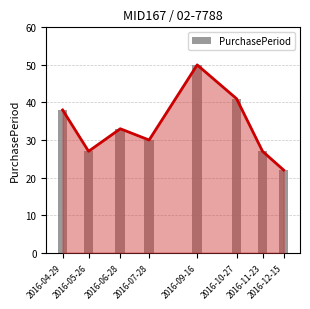

Rank the categories by value from highest to lowest.

2016-09-16, 2016-10-27, 2016-04-29, 2016-06-28, 2016-07-28, 2016-05-26, 2016-11-23, 2016-12-15